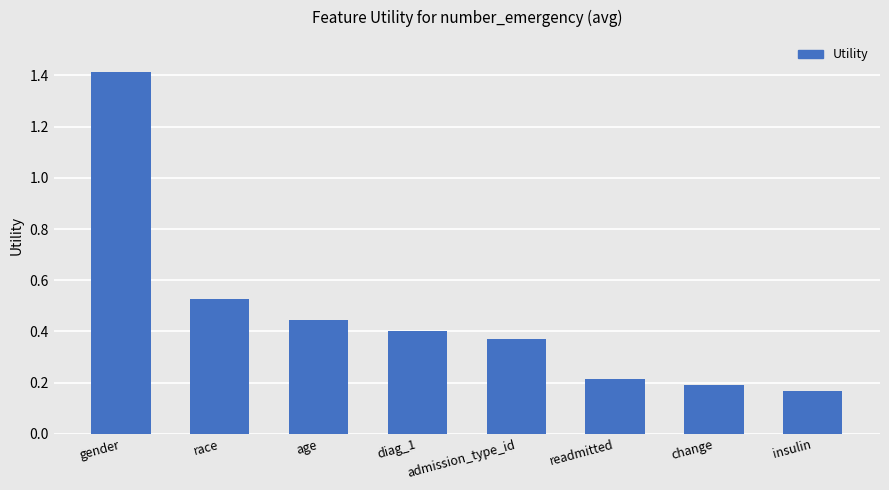

Is it true that the value at diag_1 is 0.4?

True